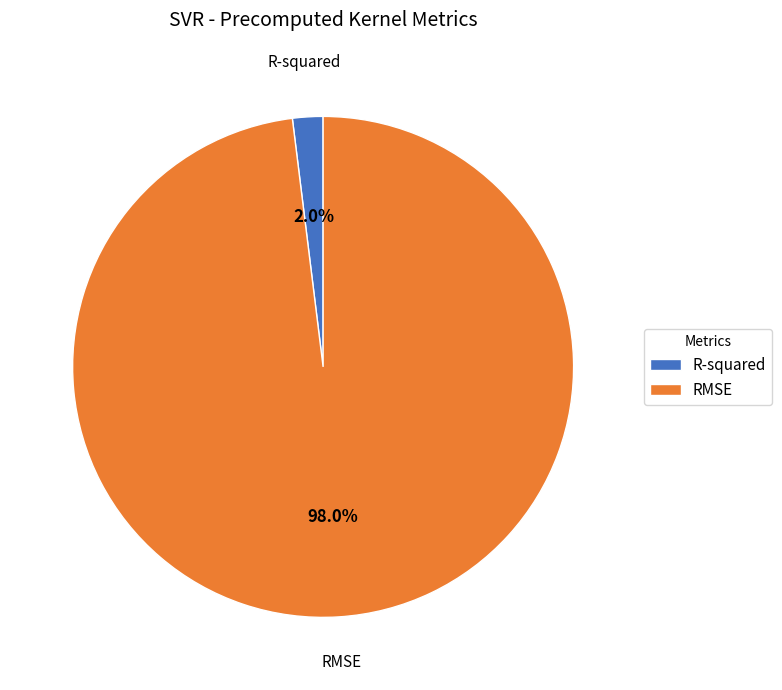

What percentage is the R-squared slice, to the nearest percent?

2%